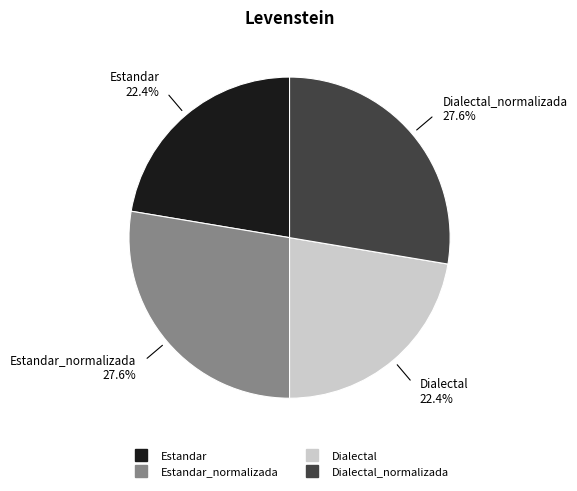

Is there a majority slice in this chart?

No